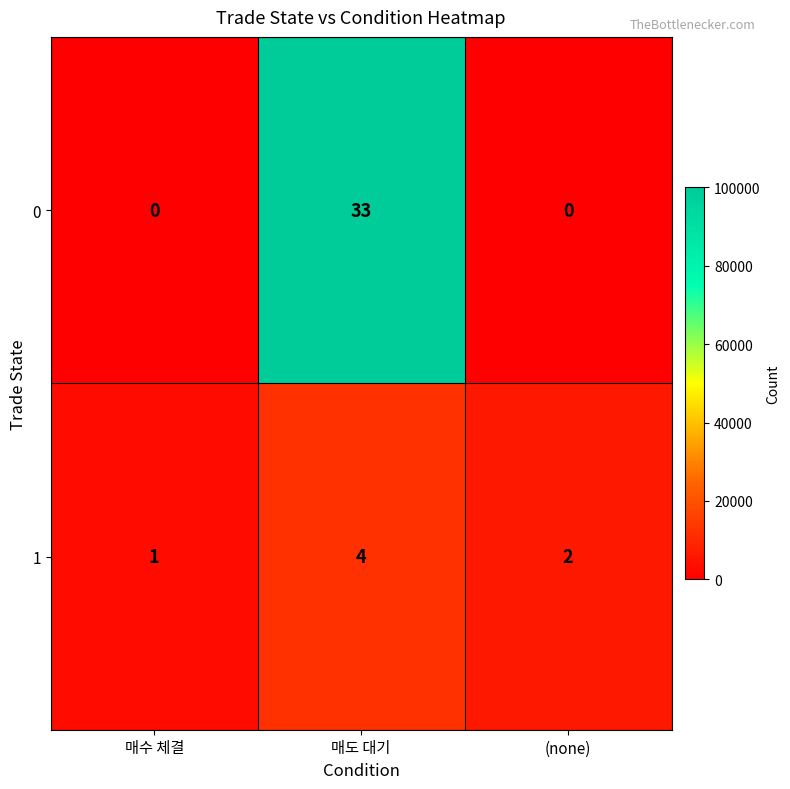

The 1 series shows 4 at 매도 대기. True or false?

True